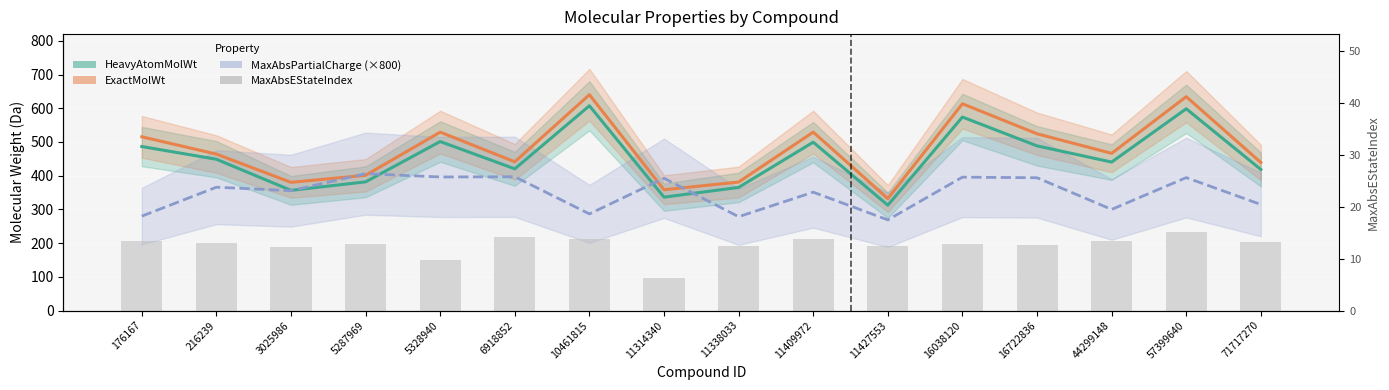

Reading left to right, what are all the values shown in this chart?

HeavyAtomMolWt: 176167=486.4	216239=448.7	3025986=356.3	5287969=381.7	5328940=501.2	6918852=420.3	10461815=607.3	11314340=336.3	11338033=365.1	11409972=499.3	11427553=312.2	16038120=573.9	16722836=488.4	44299148=440.3	57399640=598.4	71717270=418.3
ExactMolWt: 176167=515.2	216239=464.1	3025986=380.1	5287969=401.1	5328940=529.2	6918852=441.1	10461815=640.2	11314340=358.2	11338033=381.1	11409972=529.2	11427553=332.2	16038120=613.3	16722836=524.3	44299148=466.2	57399640=634.3	71717270=439.2
MaxAbsPartialCharge (×800): 176167=279.9	216239=365.8	3025986=355.4	5287969=405.9	5328940=396.1	6918852=396.7	10461815=286.6	11314340=392.3	11338033=278.3	11409972=351.1	11427553=268.9	16038120=395.6	16722836=393.8	44299148=299.8	57399640=394.3	71717270=314.5
MaxAbsEStateIndex: 176167=13.3	216239=12.9	3025986=12.2	5287969=12.8	5328940=9.7	6918852=14.2	10461815=13.8	11314340=6.2	11338033=12.5	11409972=13.8	11427553=12.5	16038120=12.9	16722836=12.7	44299148=13.3	57399640=15.2	71717270=13.2